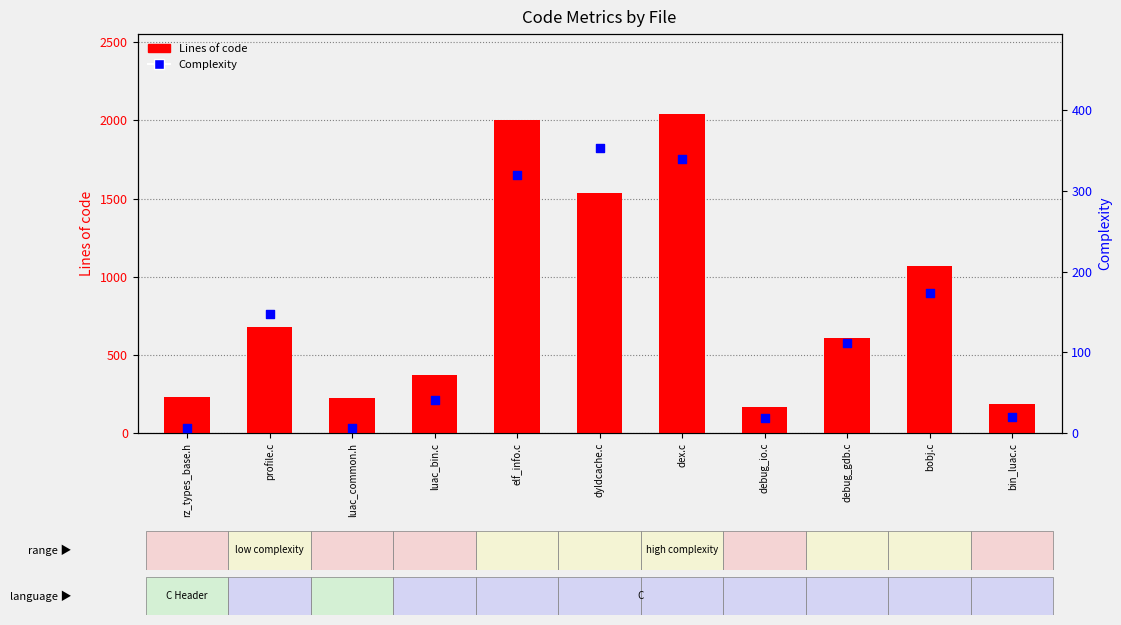

At which category is the sum across all series the highest?

dex.c